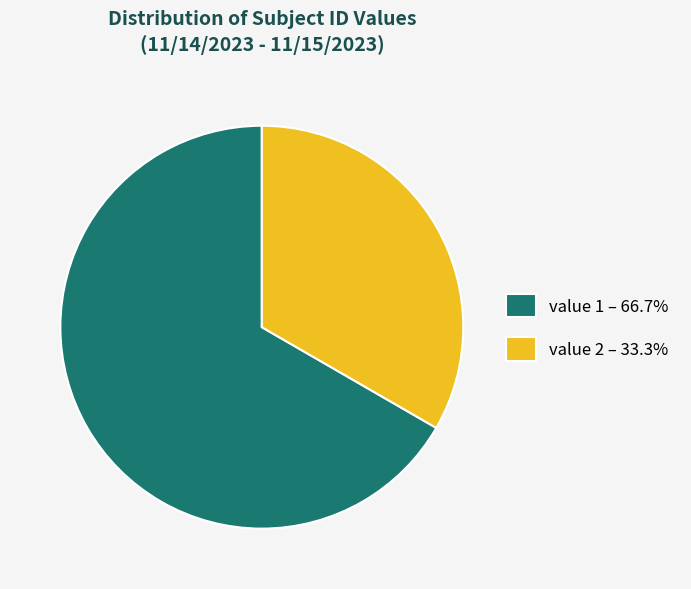

Which slice is the smallest?

value 2